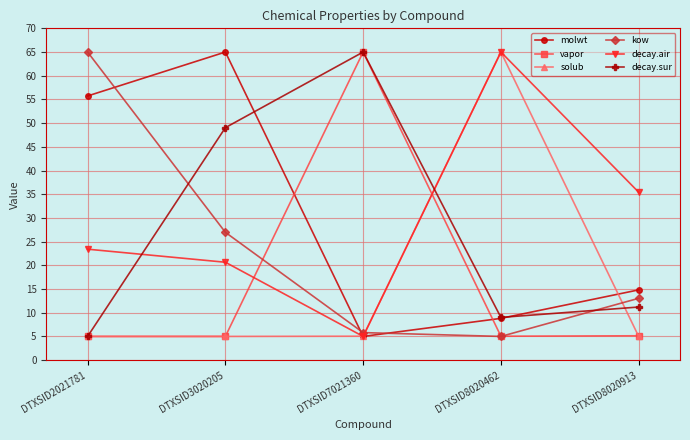

What are all the series names shown in the legend?

molwt, vapor, solub, kow, decay.air, decay.sur